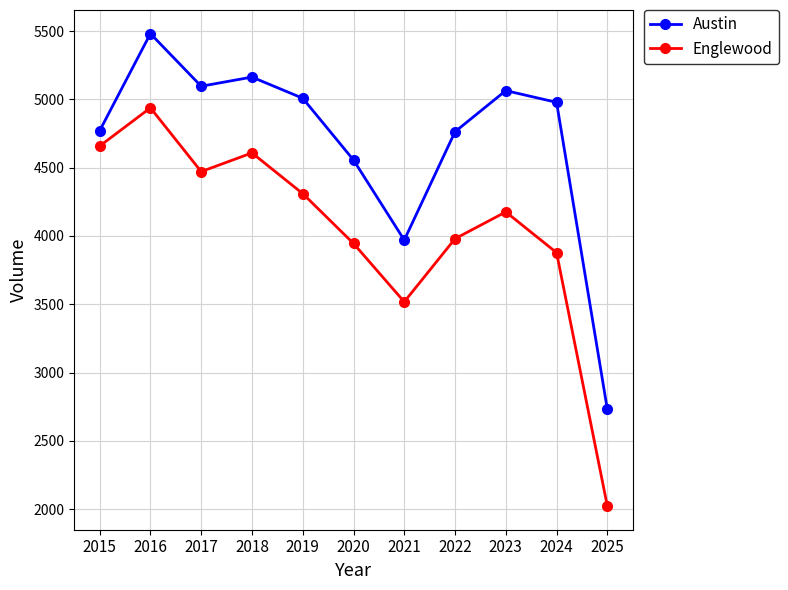

What is the difference between the maximum and second lowest values in the Austin series?

1511